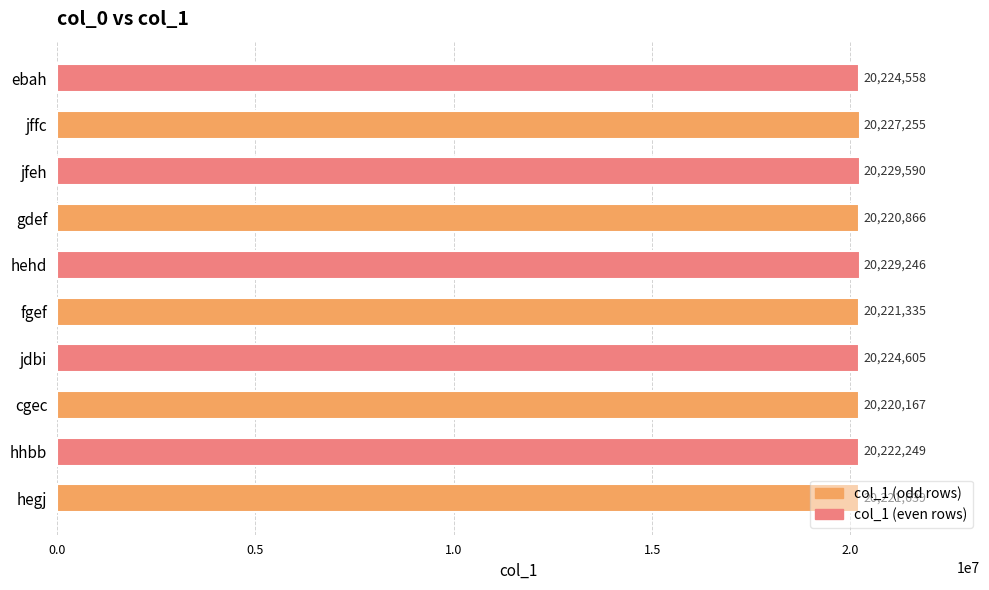

Rank the categories by value from lowest to highest.

cgec, gdef, fgef, hegj, hhbb, ebah, jdbi, jffc, hehd, jfeh